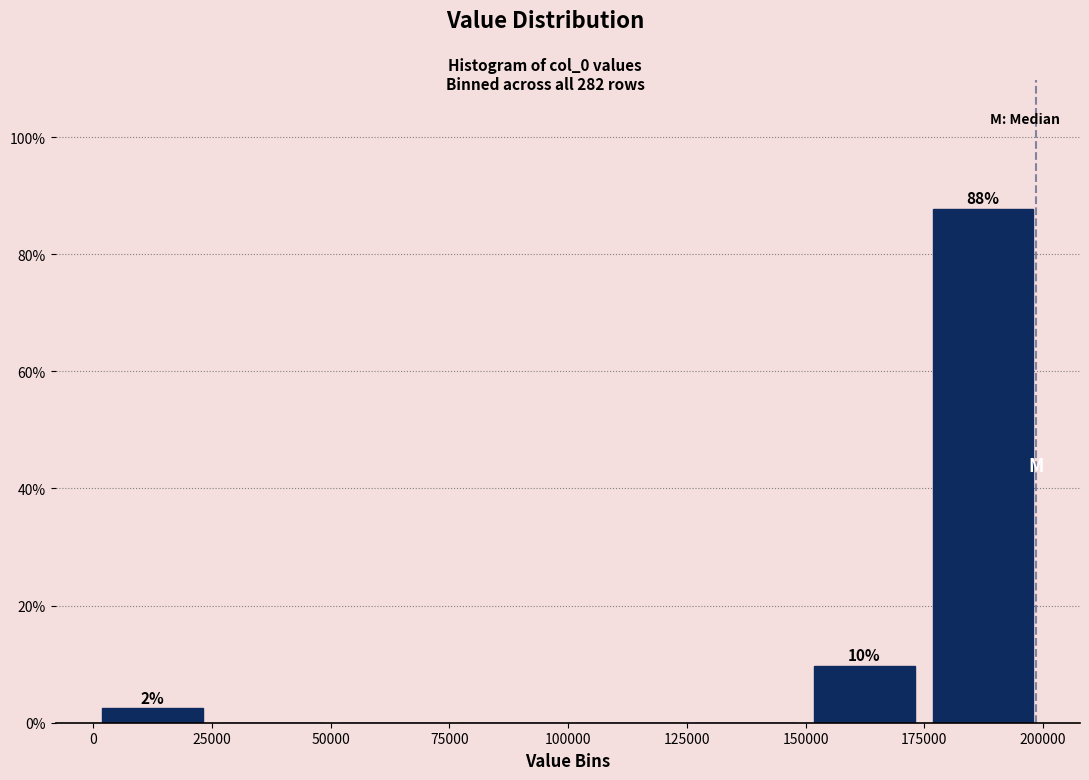

Over which range of the x-axis is the bar tallest?

175000 to 200000